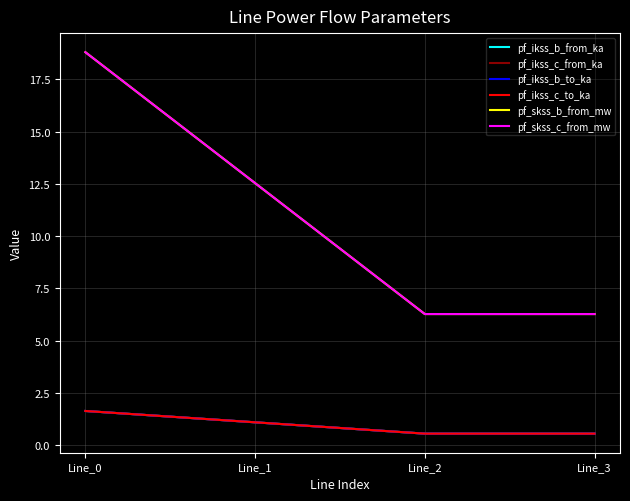

What is the difference between the second highest and second lowest values in the pf_ikss_c_to_ka series?

0.5